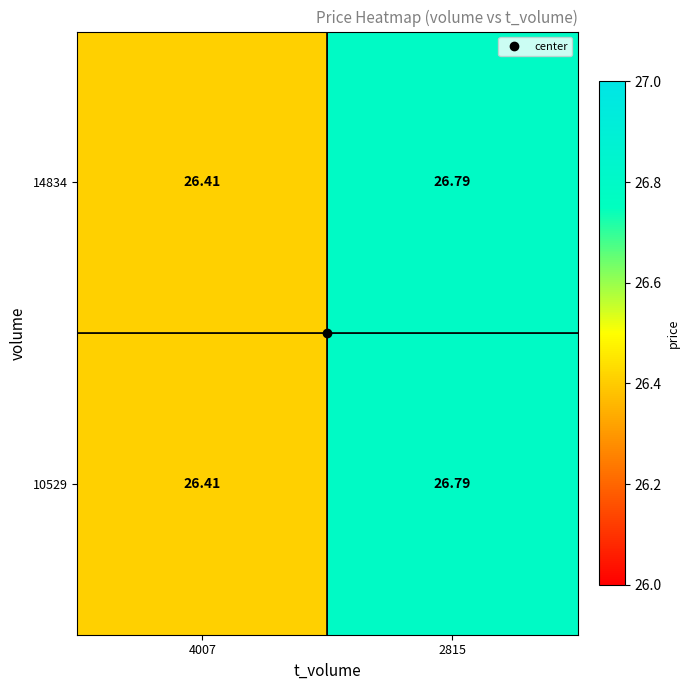

Is the value of 10529 at 2815 greater than the value of 14834 at 4007?

Yes